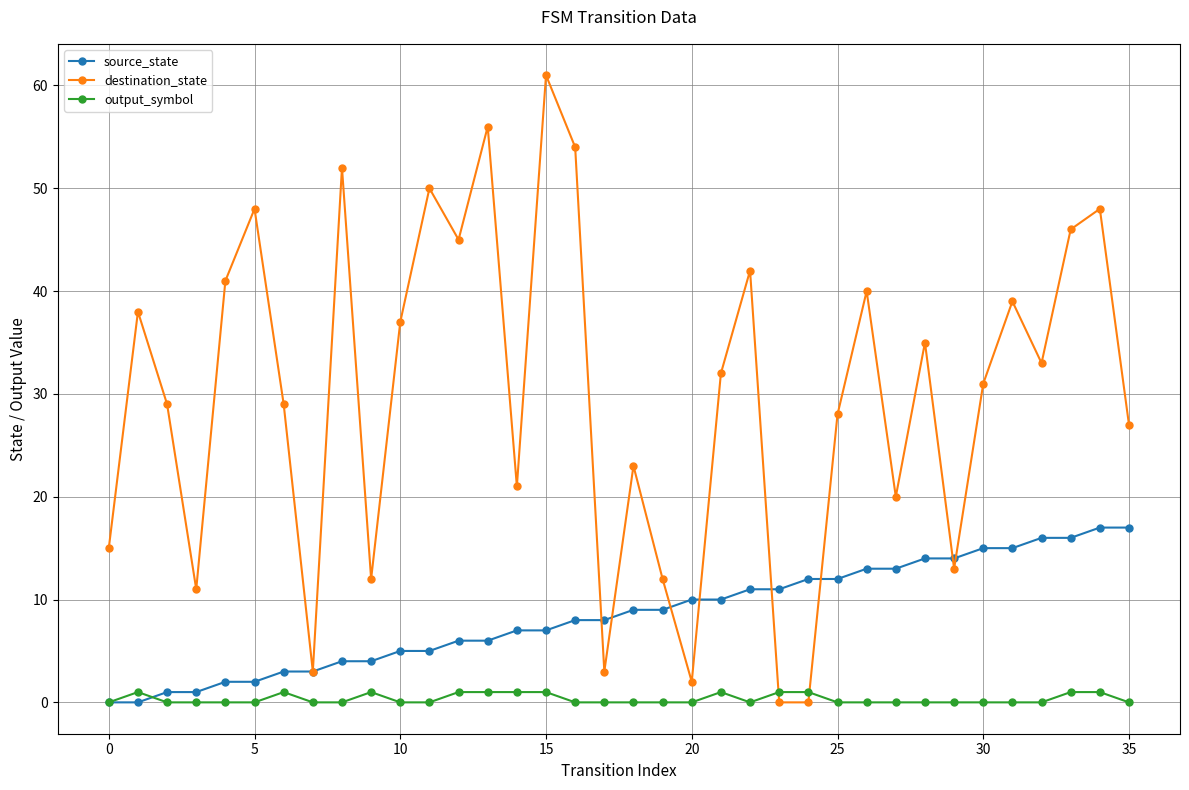

Which series ends up on top after the final intersection of output_symbol and destination_state?

destination_state